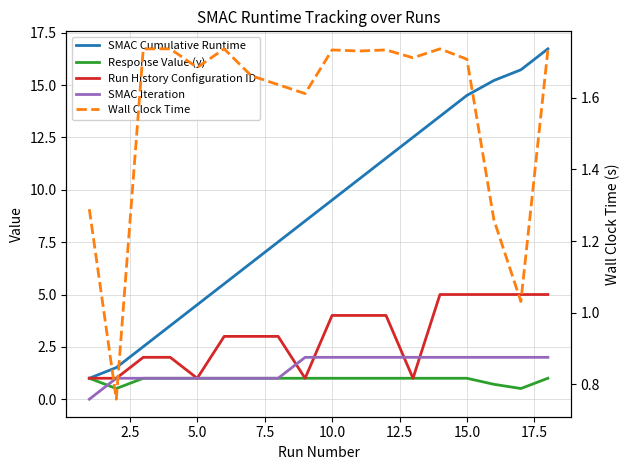

What value does the Response Value (y) series have at 17.5?

1.0